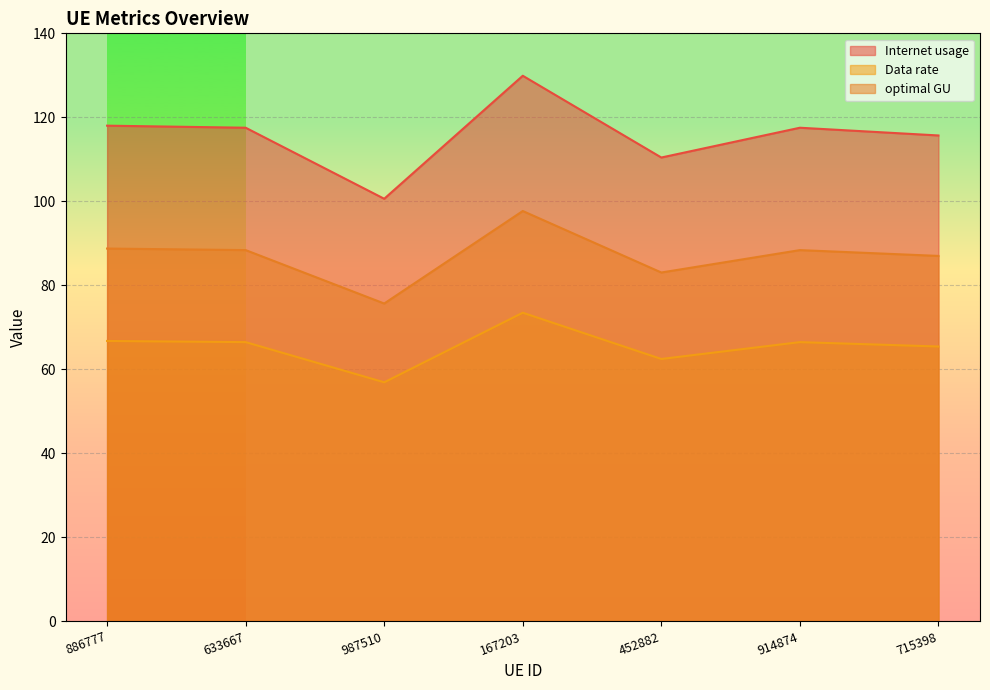

True or false: Data rate has more than 2 interior local peaks.

False